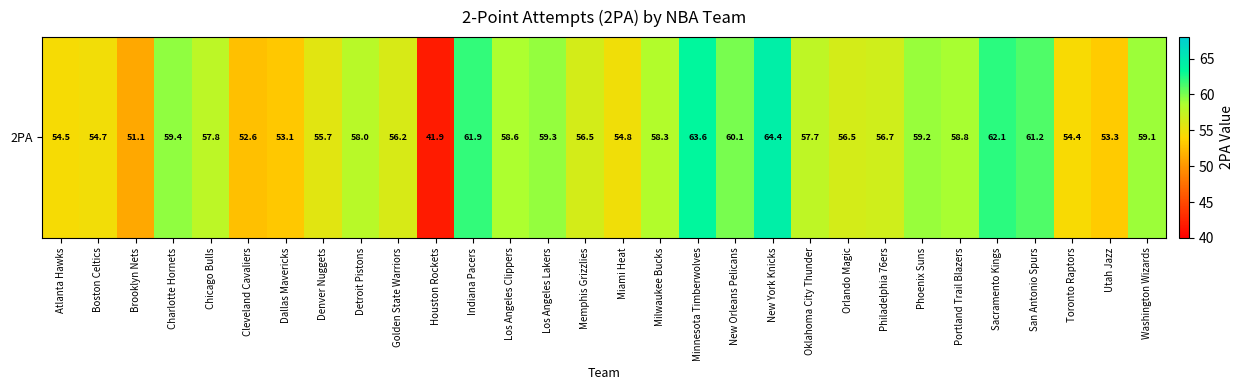

What is the change in value from Brooklyn Nets to Phoenix Suns?

+8.1